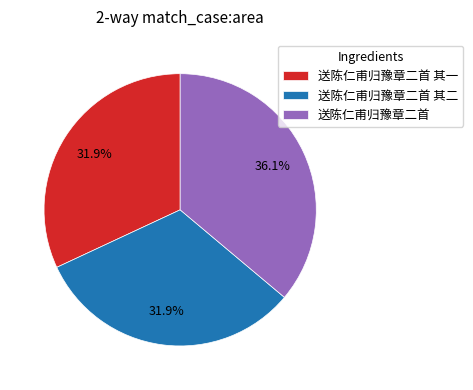

Is it true that 送陈仁甫归豫章二首 其二 is 32% of the pie?

True